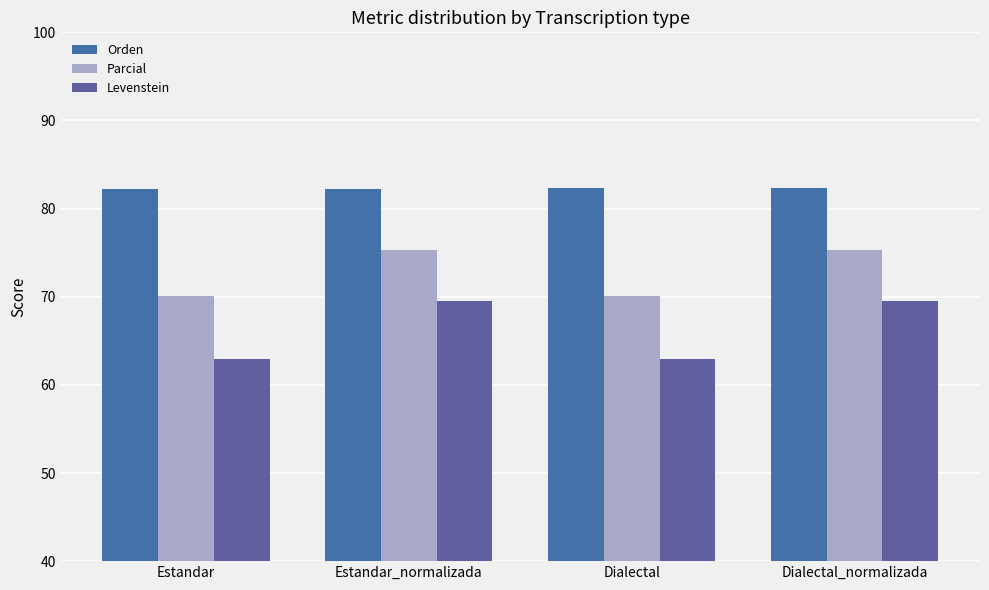

Reading right to left, transcribe all the data shown in this chart.

Orden: 82.4	82.4	82.2	82.2
Parcial: 75.3	70.1	75.3	70.1
Levenstein: 69.5	62.9	69.5	62.9